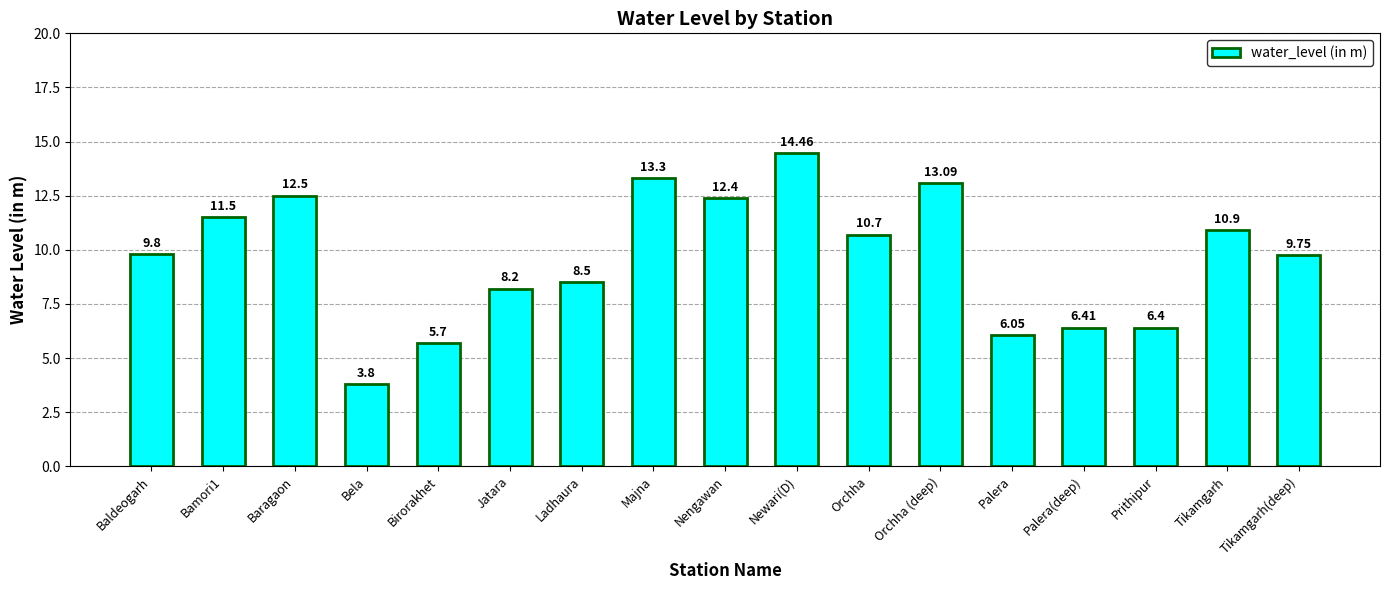

Where does the data first go above 9?

Baldeogarh